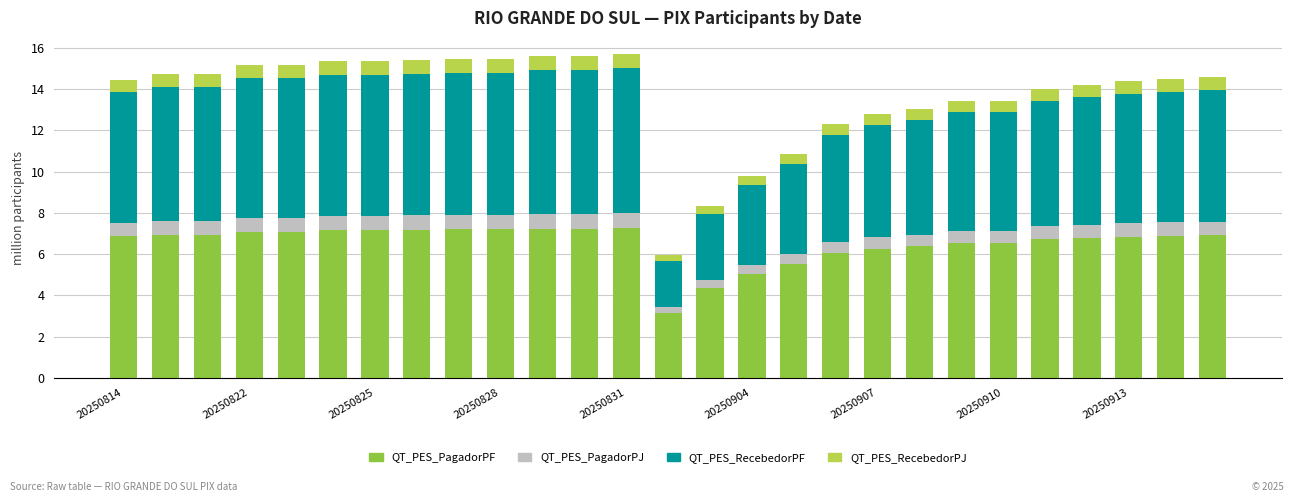

What is the difference between the maximum and minimum values in the QT_PES_PagadorPF series?

4.1